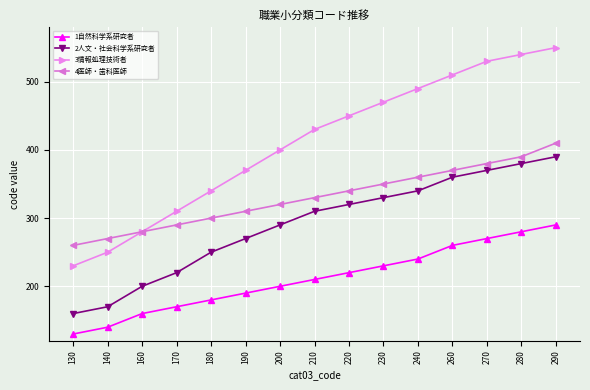

The value of 1自然科学系研究者 at 290 is 487. True or false?

False